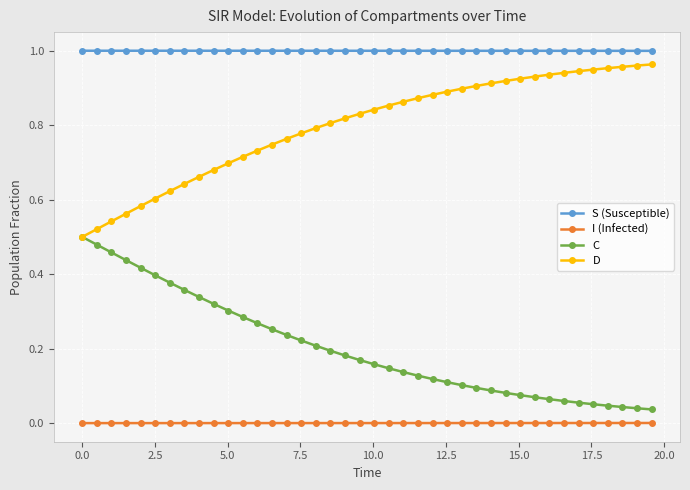

How many lines are shown in the chart?

4